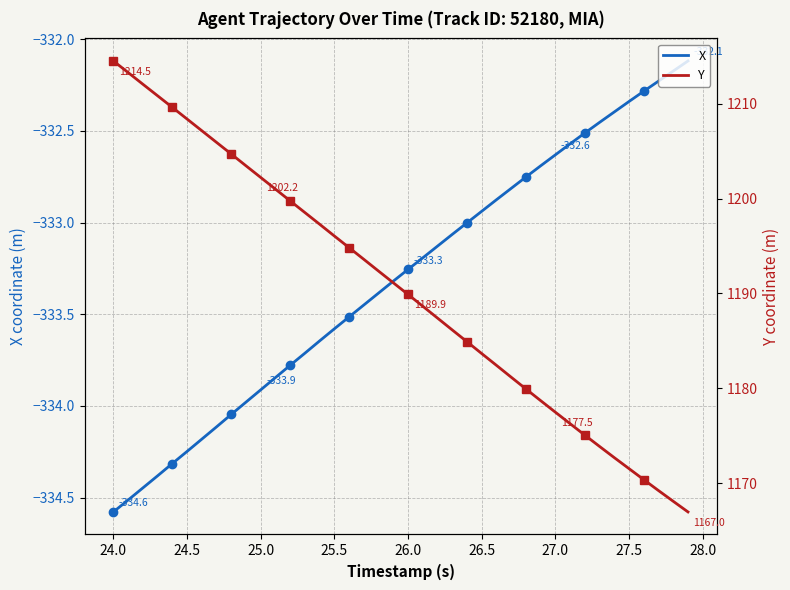

What is the value of the Y point at the 38th from the left?

1169.2